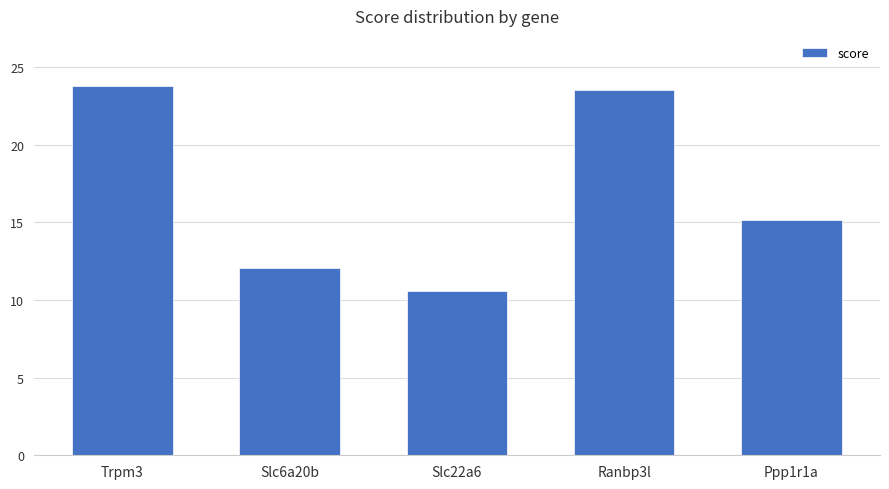

Reading left to right, extract all data points from this chart.

Trpm3=23.8	Slc6a20b=12.0	Slc22a6=10.5	Ranbp3l=23.5	Ppp1r1a=15.2